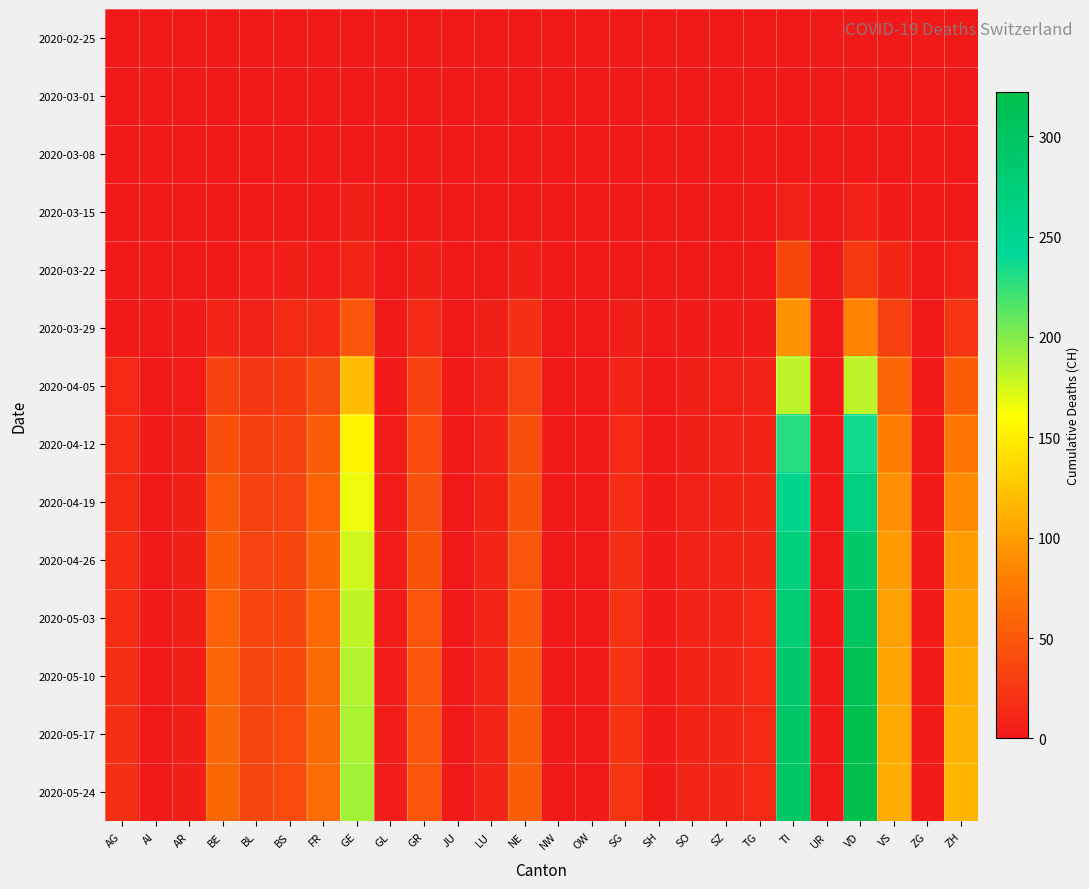

Which category has the lowest value across all series?

AG